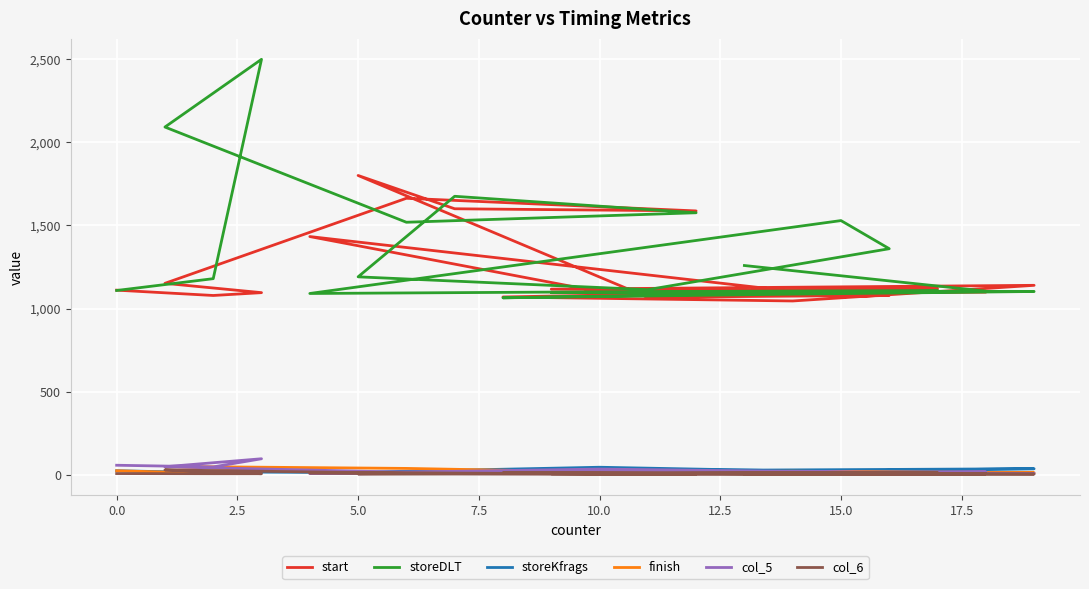

How many values in the finish series exceed 14?

9